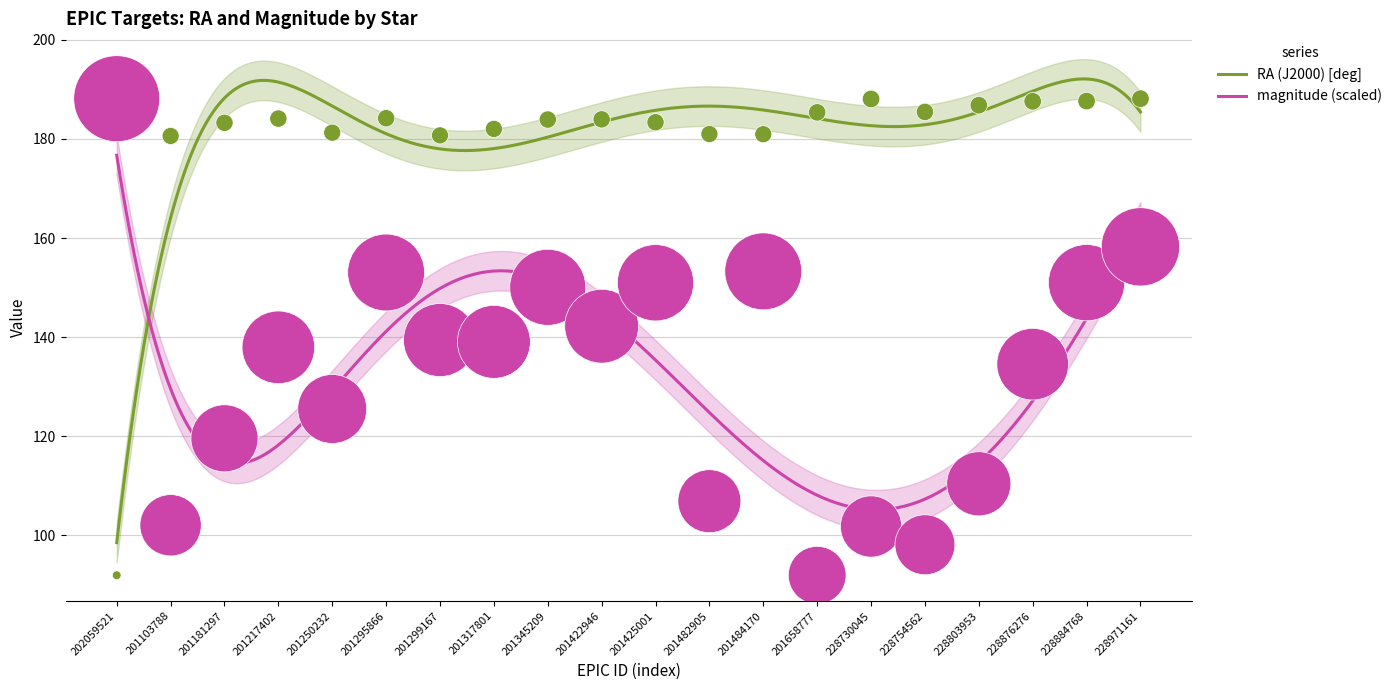

Which series has the largest total across all categories?

RA (J2000) [deg]